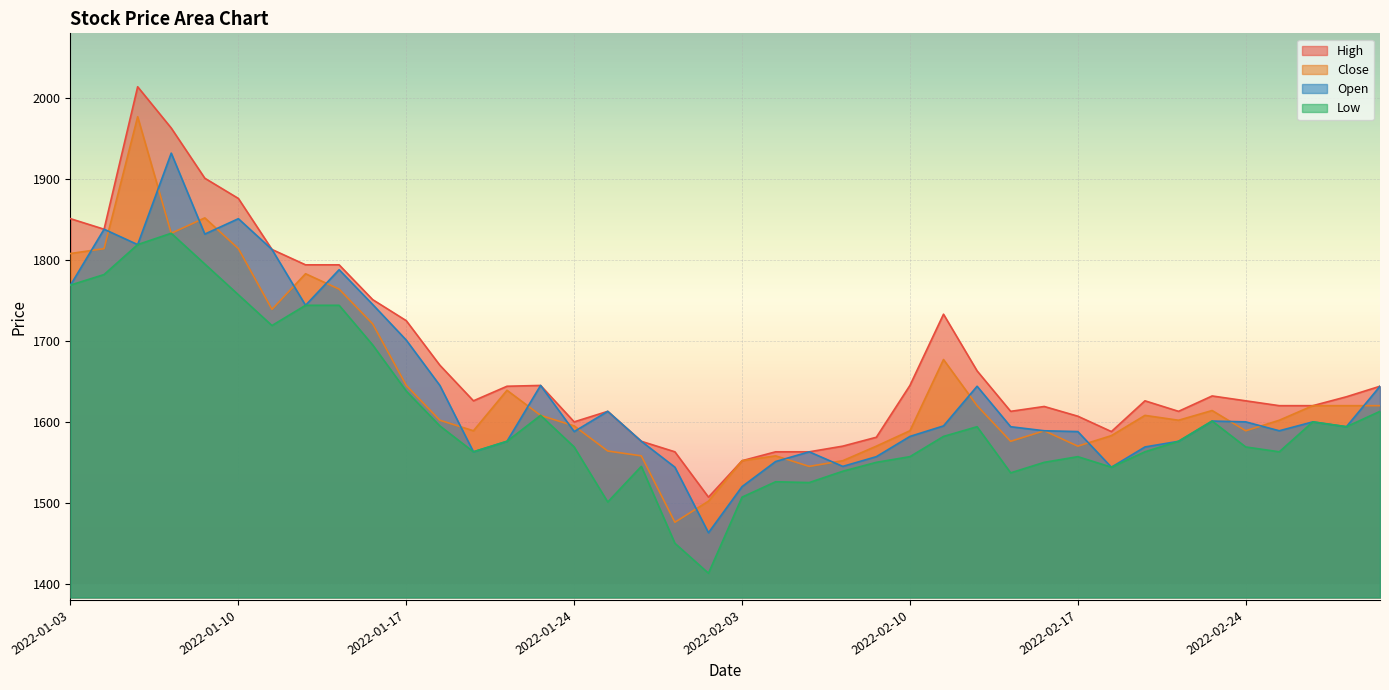

What is the label of the 38th point from the right?

2022-01-05